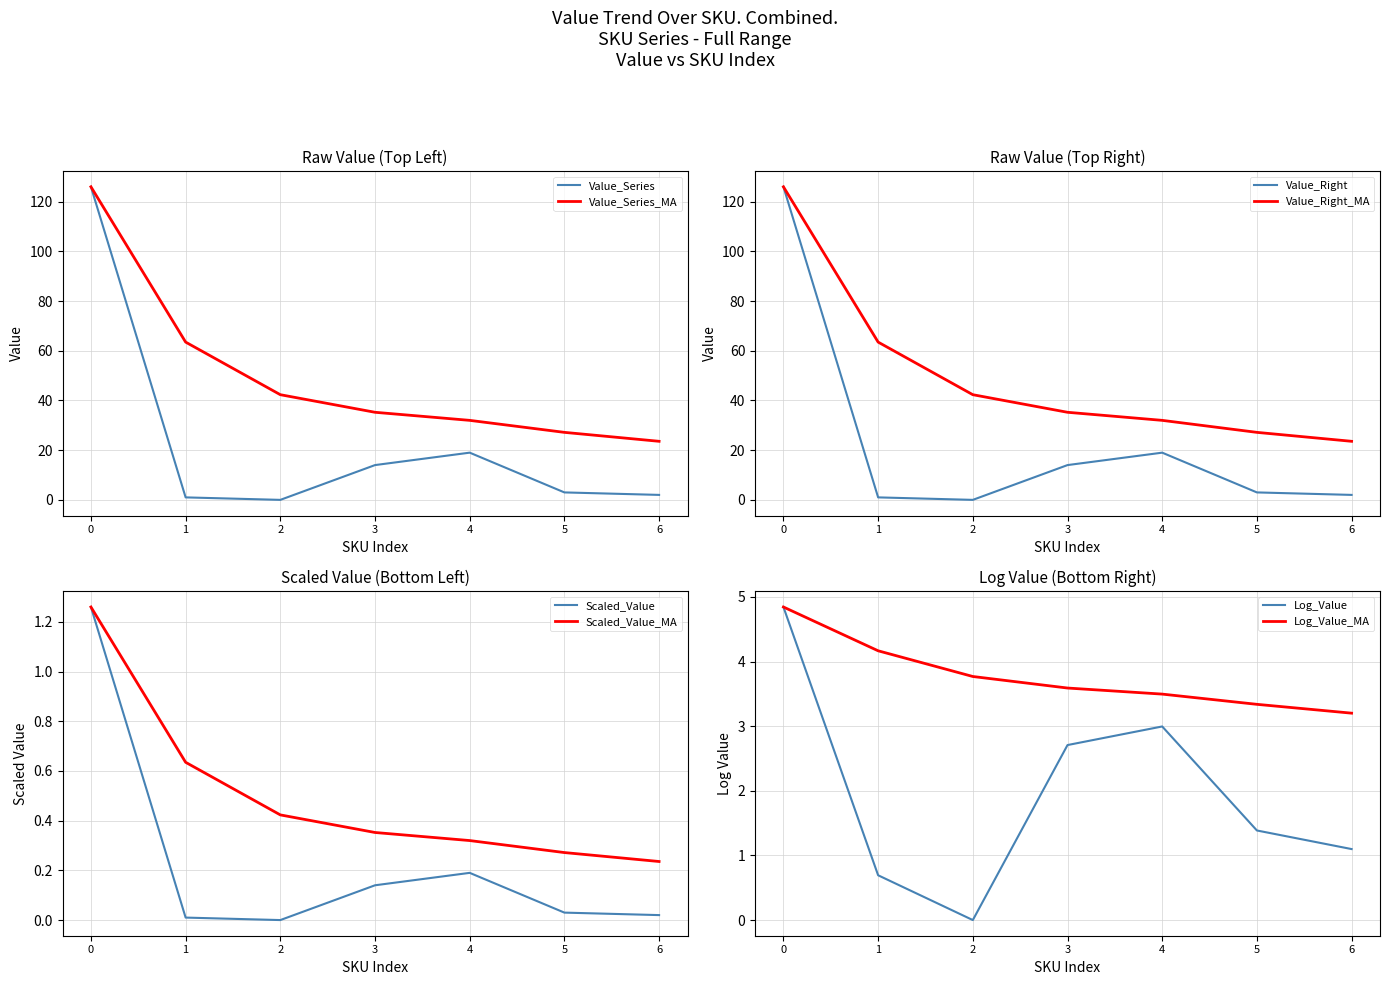

Does the chart have visible grid lines?

Yes